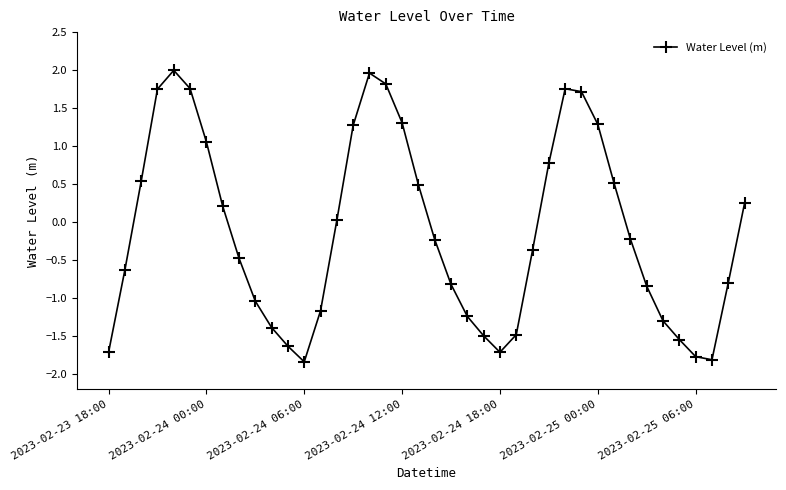

What is the greatest value displayed?

2.0